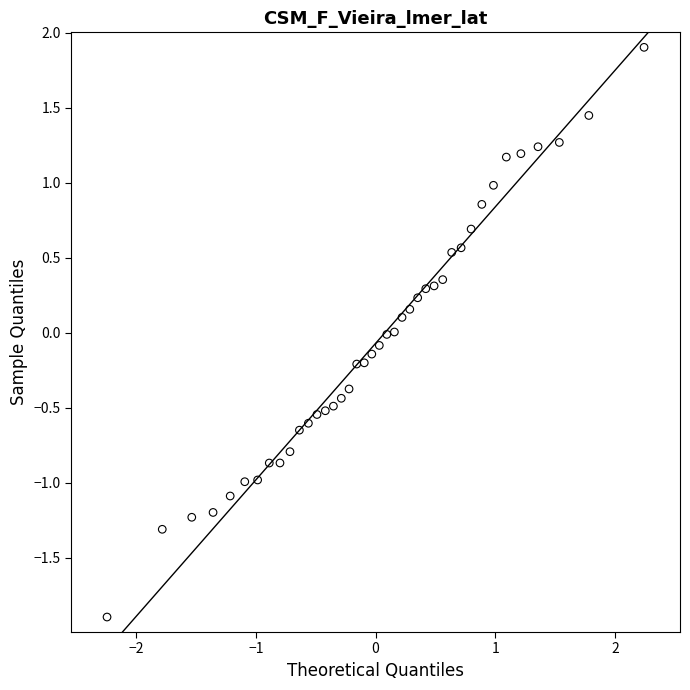

What is the range of X values (max minus min)?

4.5